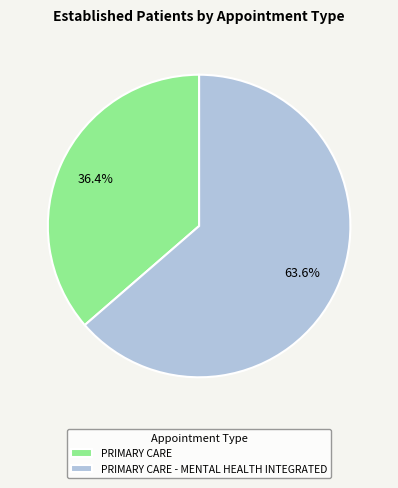

Rank the categories by value from lowest to highest.

PRIMARY CARE, PRIMARY CARE - MENTAL HEALTH INTEGRATED